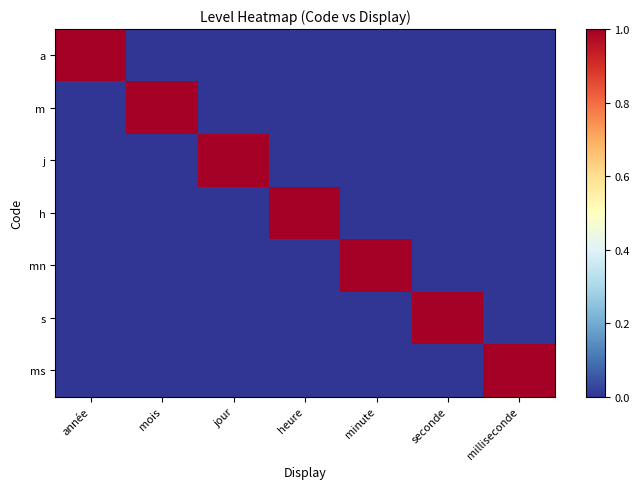

At année, list the series in order from smallest to largest.

m, j, h, mn, s, ms, a